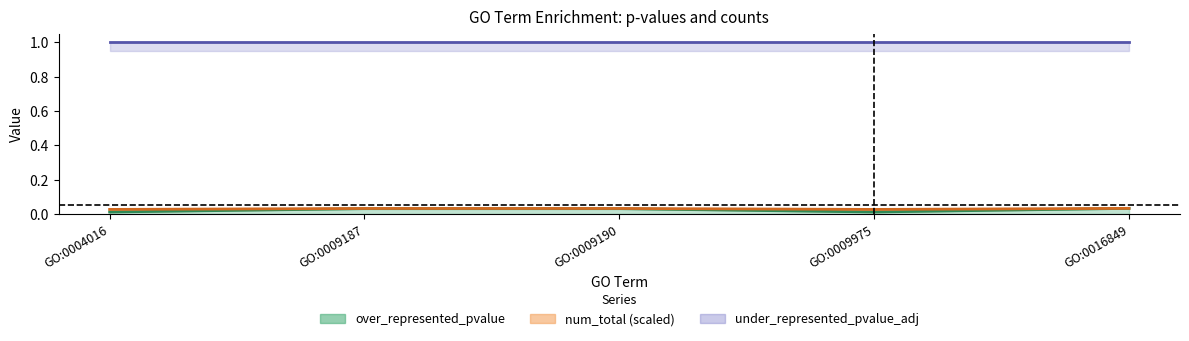

What is the maximum value for under_represented_pvalue_adj_line?

1.0